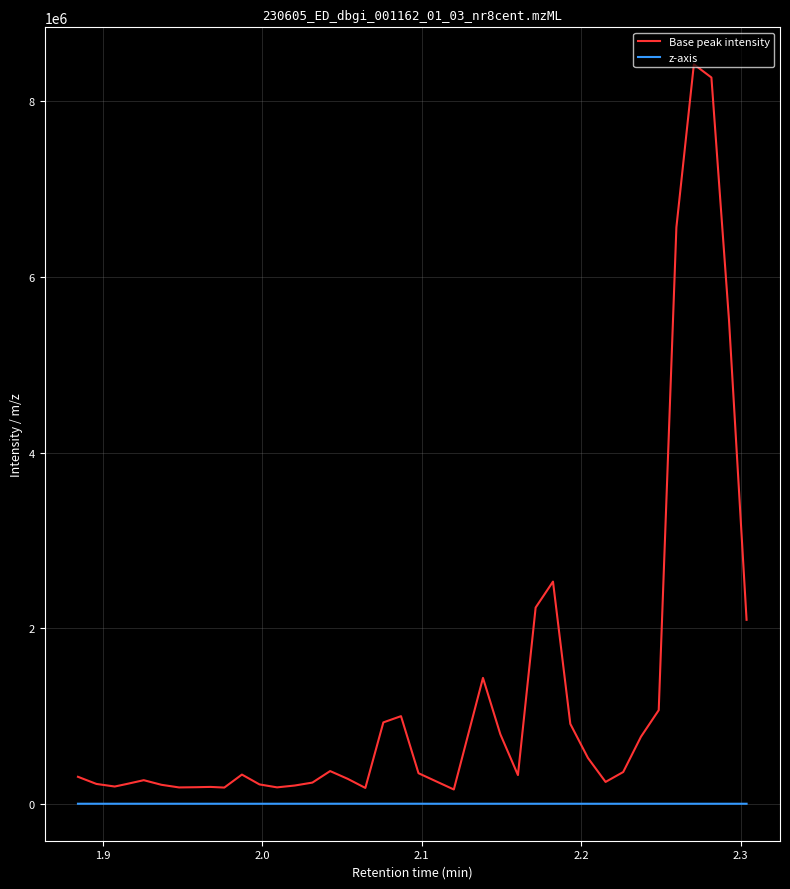

List the series in order of their overall mean, highest first.

Base peak intensity, z-axis